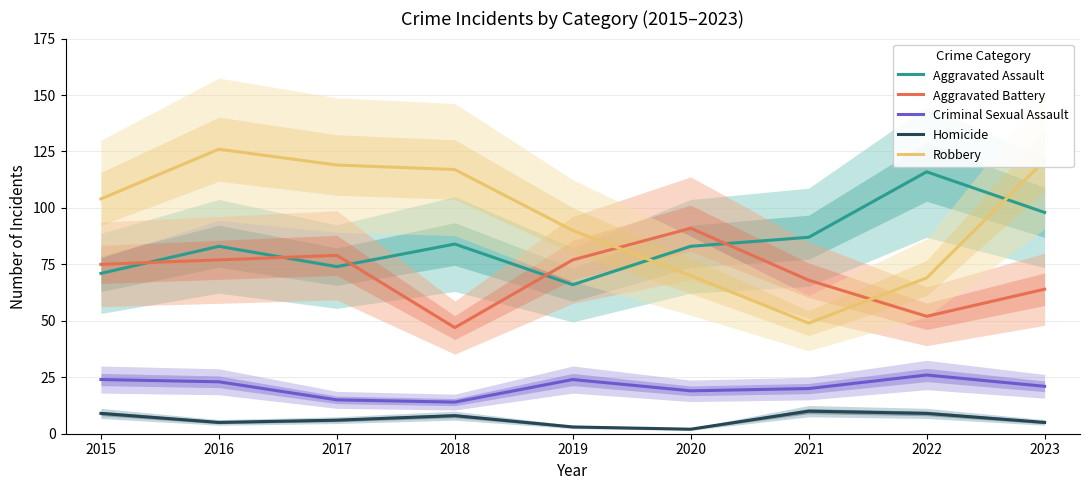

How many lines are shown in the chart?

5